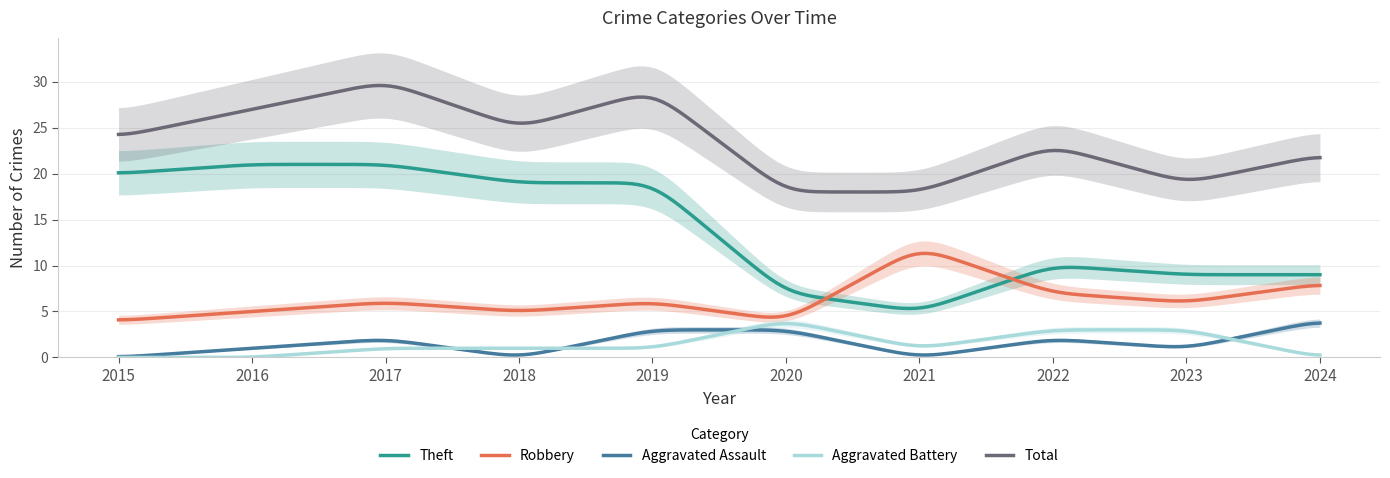

What value does the Aggravated Assault series have at 2024?

3.7